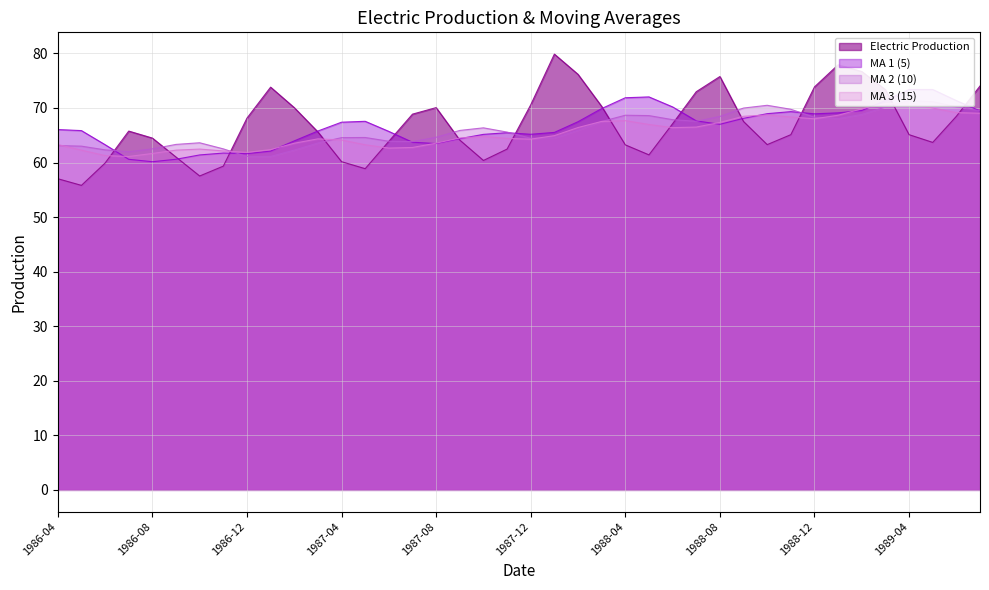

How many distinct data groups are displayed?

4